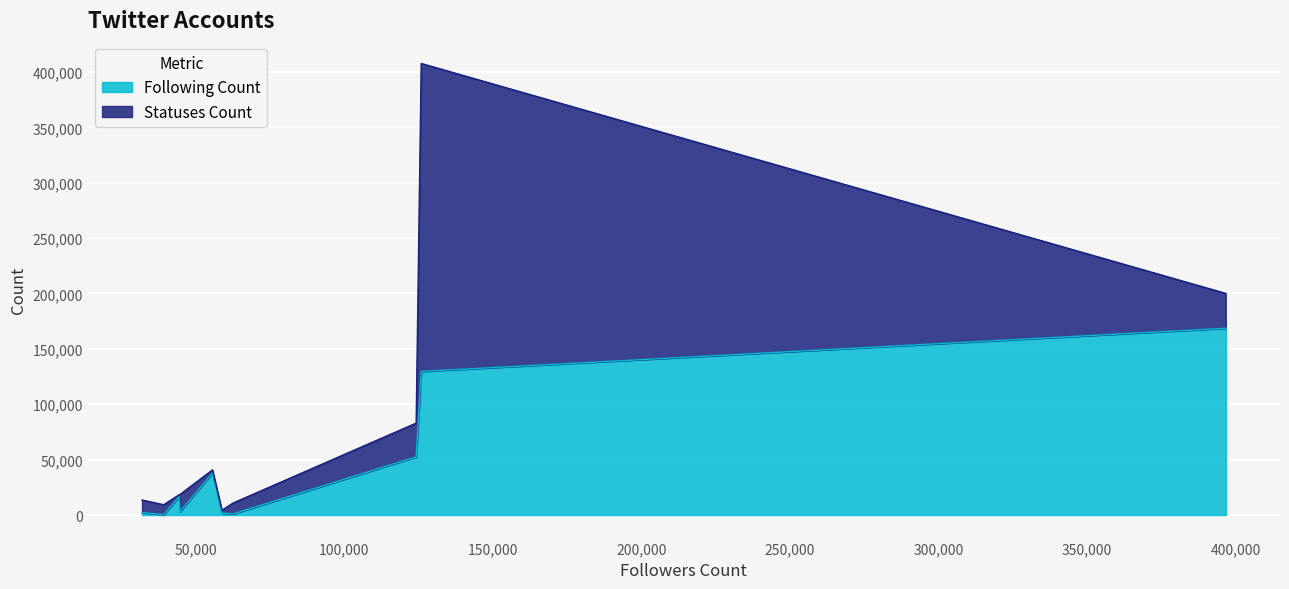

What is the maximum value for Following Count?

168610